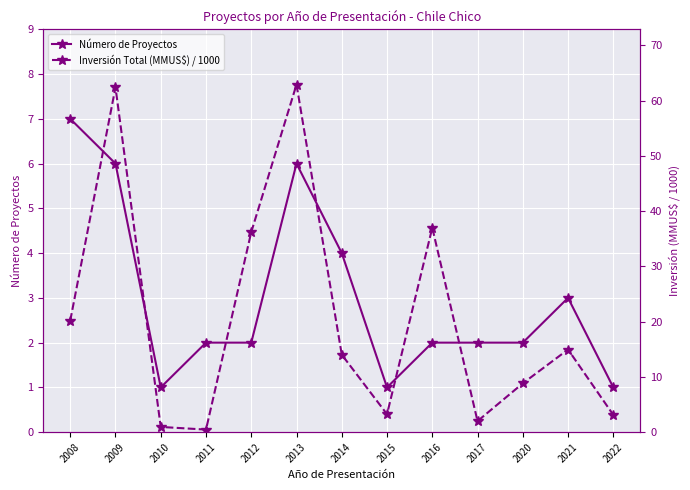

What is the value of the Número de Proyectos point at the 10th from the left?

2